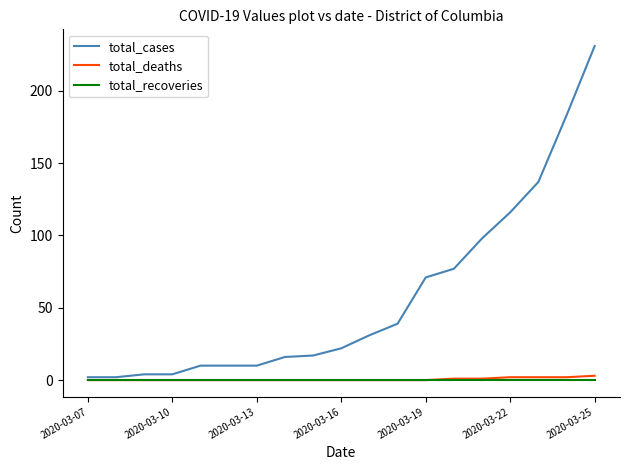

Does the chart have visible grid lines?

No